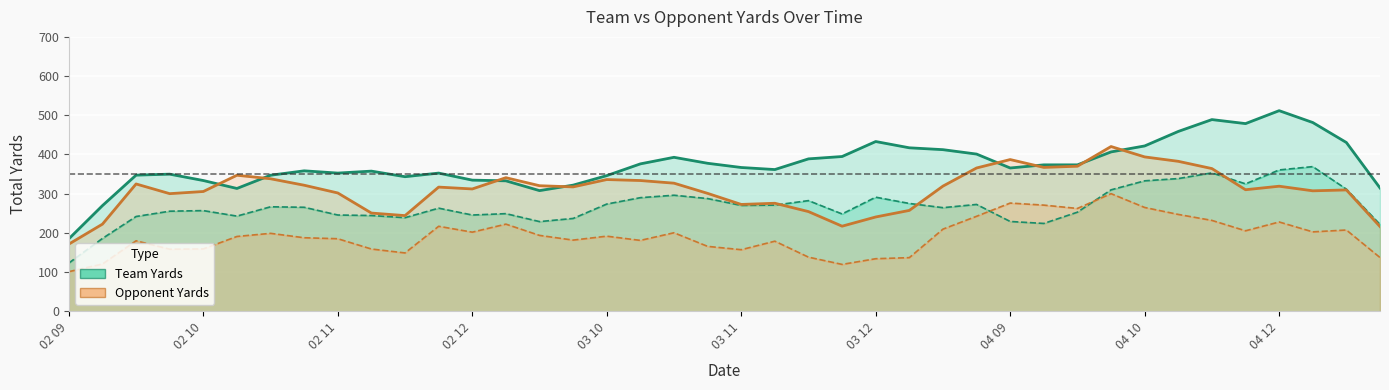

How many intersections are there between Team Yards and Opponent Yards?

8